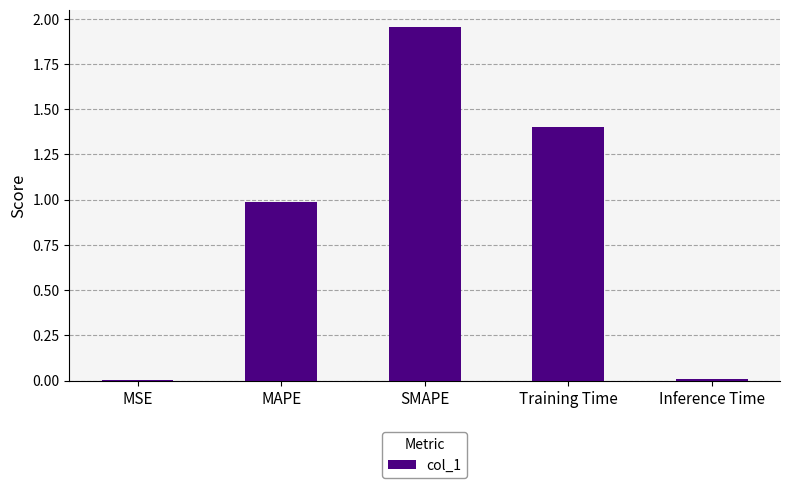

Between MAPE and MSE, which is larger?

MAPE